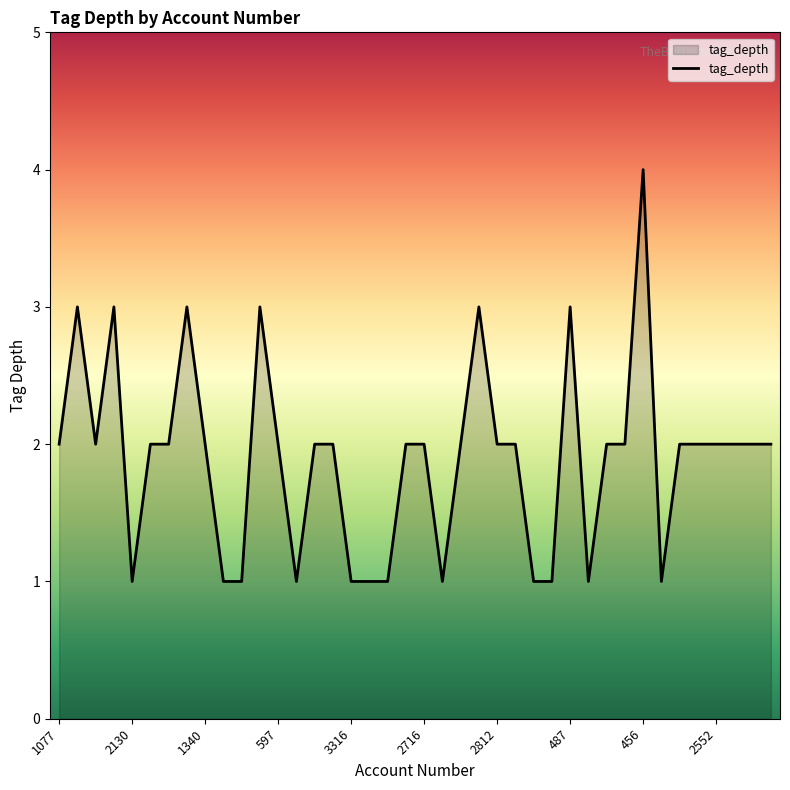

What is the difference between the maximum and second lowest values?

3